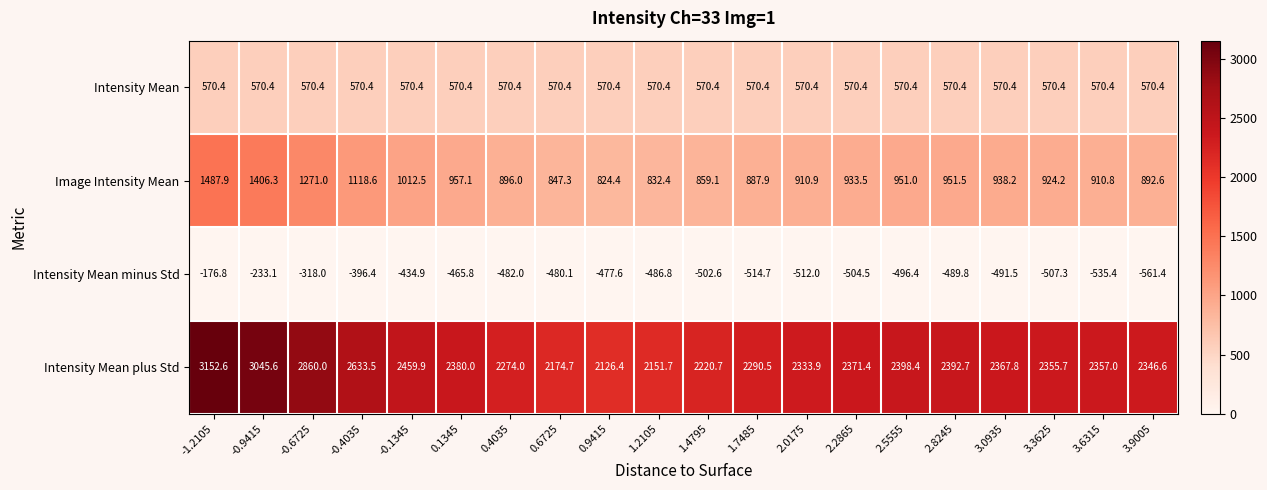

Between 2.2865 and 2.8245, which series saw the biggest shift?

Intensity Mean plus Std